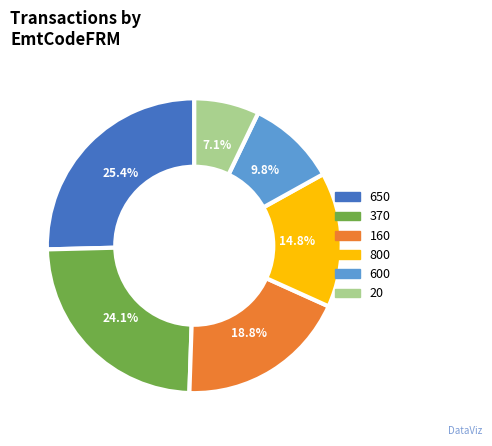

Which has a higher value, 160 or 600?

160